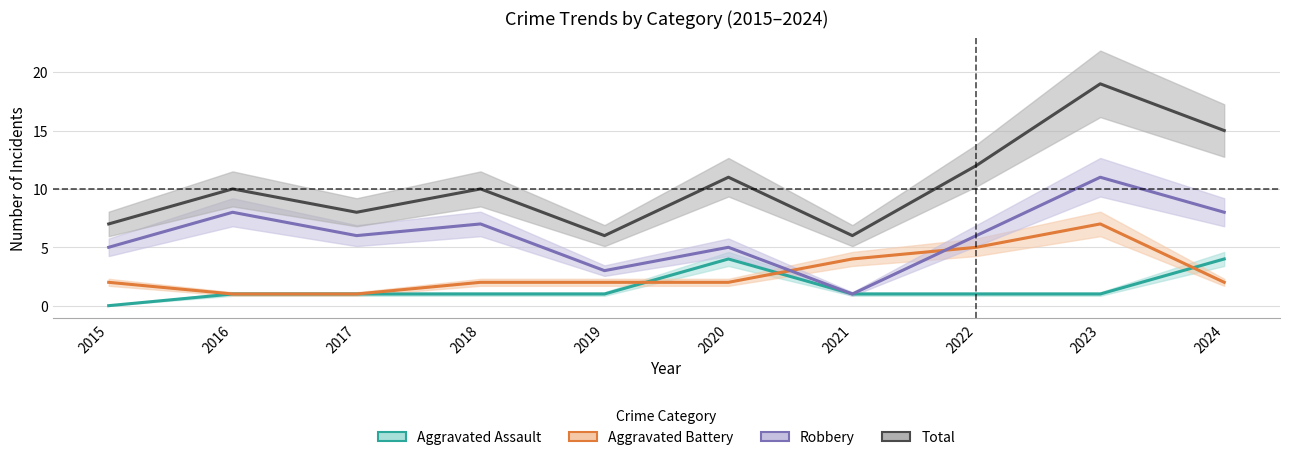

True or false: Aggravated Assault and Aggravated Battery cross at least once.

True